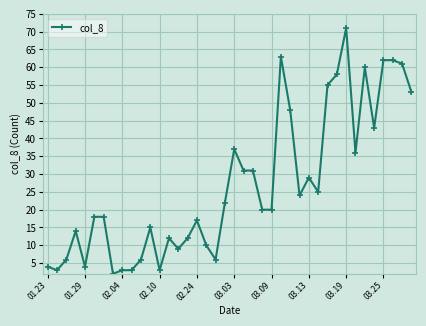

What is the difference between the second highest and second lowest values?

60